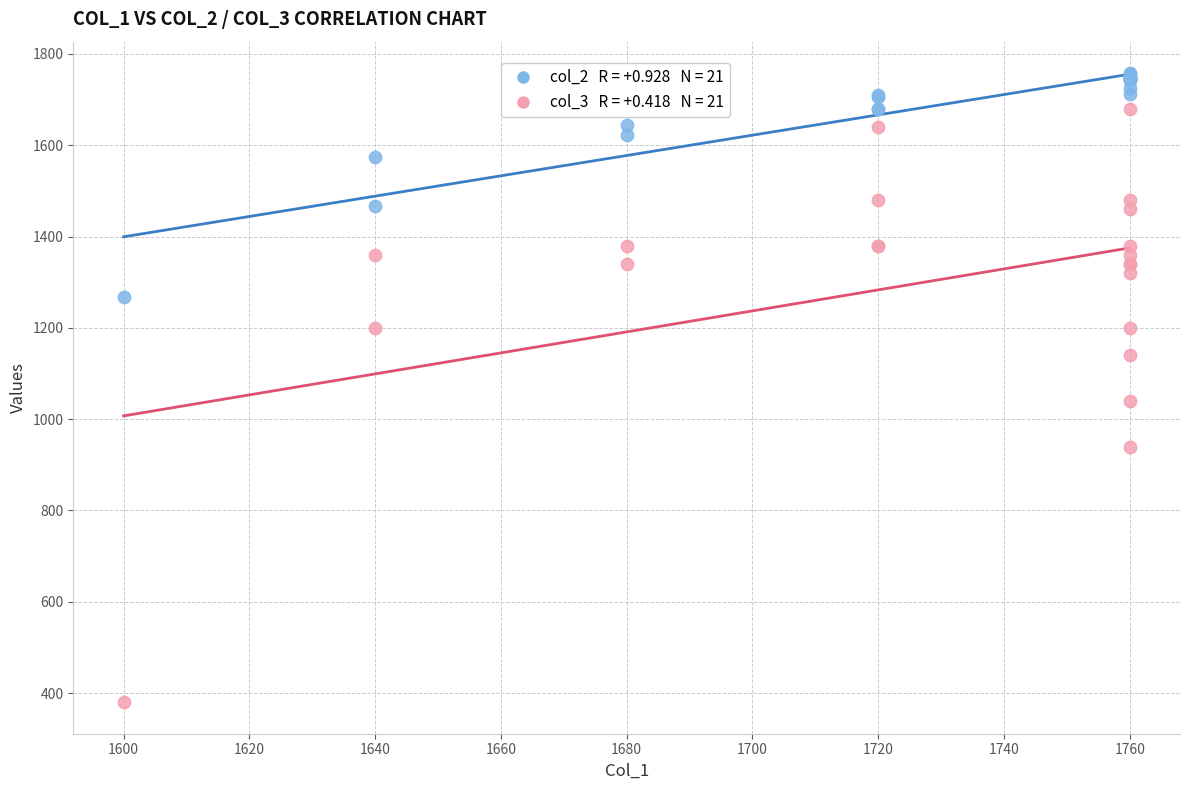

Across all series, what Y value is closest to 1068?

1040.0